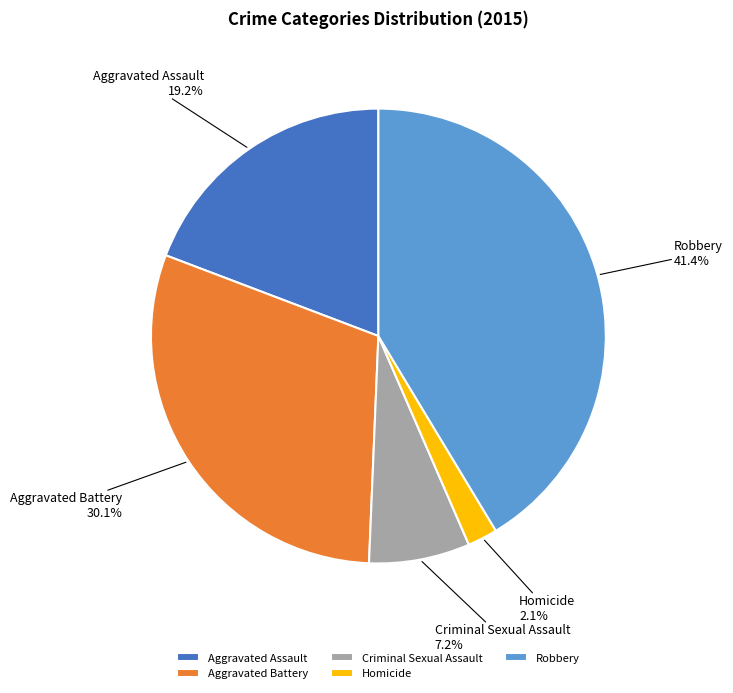

Is there any slice that represents more than half of the pie?

No